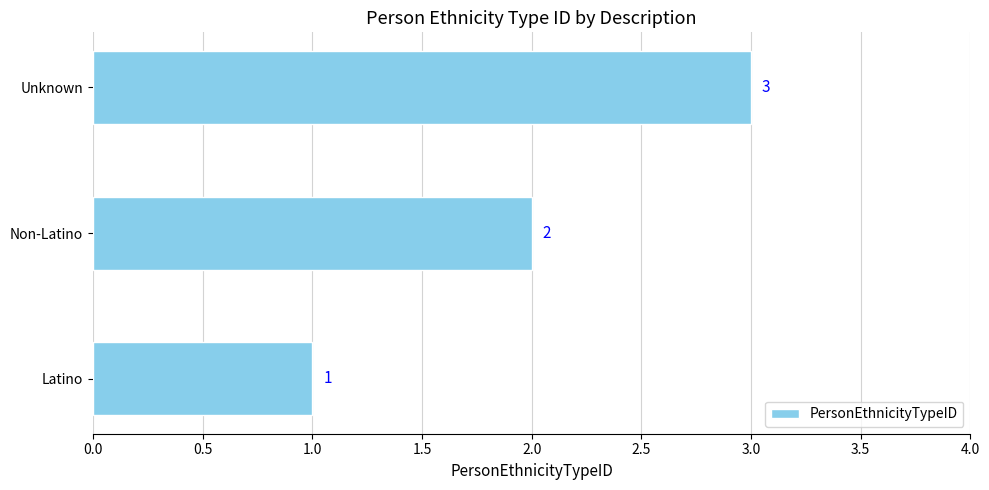

What is the ratio of the value at Non-Latino to the value at Unknown?

0.7